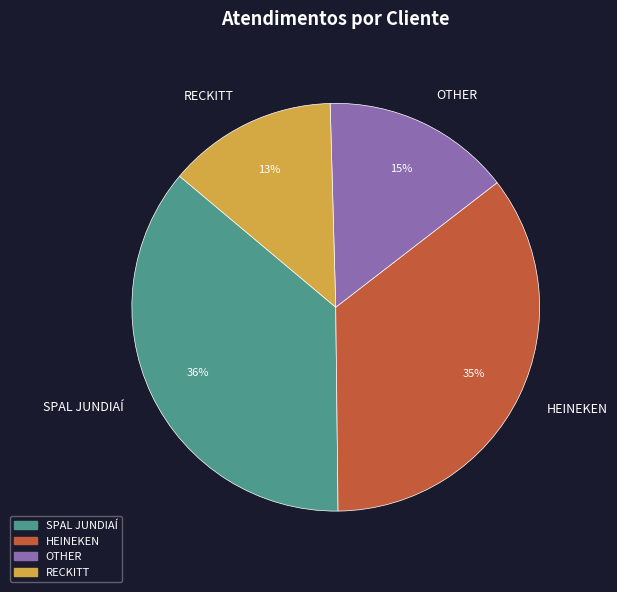

Does OTHER represent more than half of the total?

No